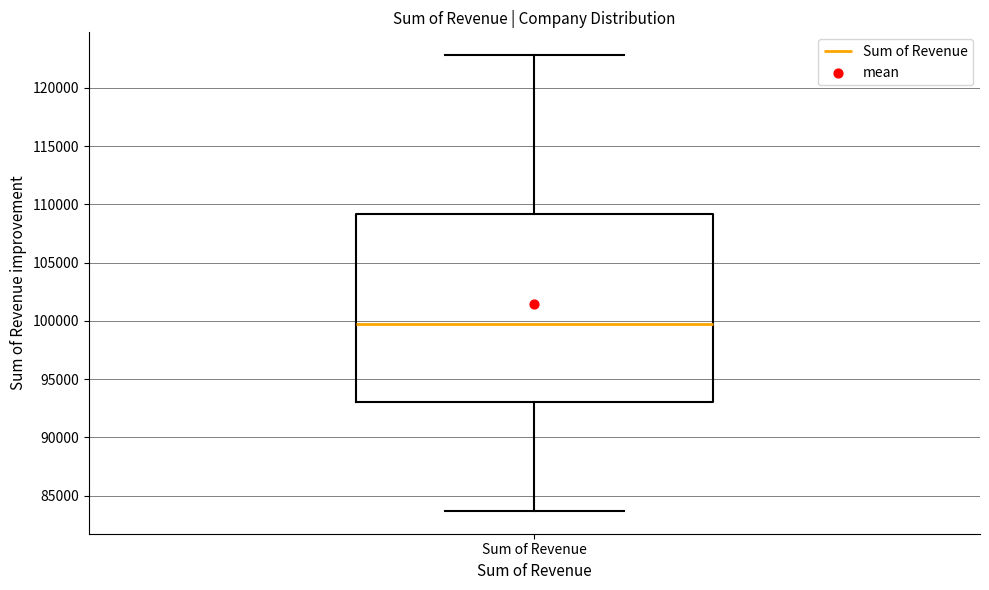

Read this box plot against the y-axis: the position of the median line, the range covered by the box, and the ends of both whiskers. The values are not printed on the chart, so give them approximately, as read against the axis.

median 99500, box 93000 to 109000, whiskers 83500 to 123000